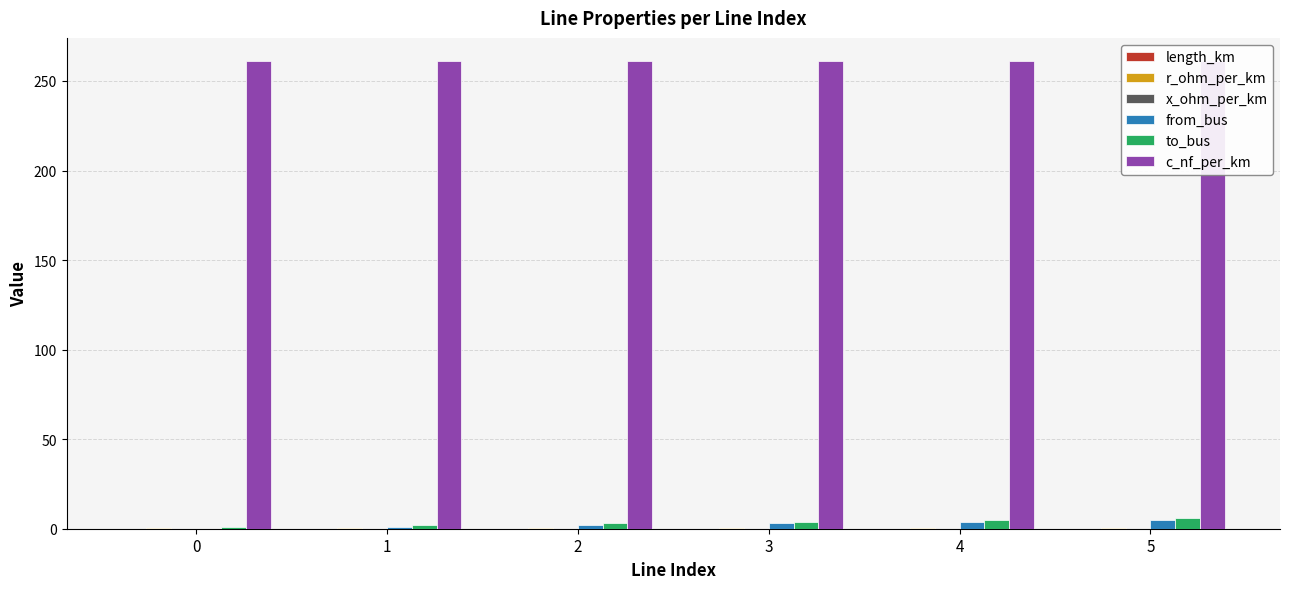

At 4, list the series in order from smallest to largest.

length_km, x_ohm_per_km, r_ohm_per_km, from_bus, to_bus, c_nf_per_km